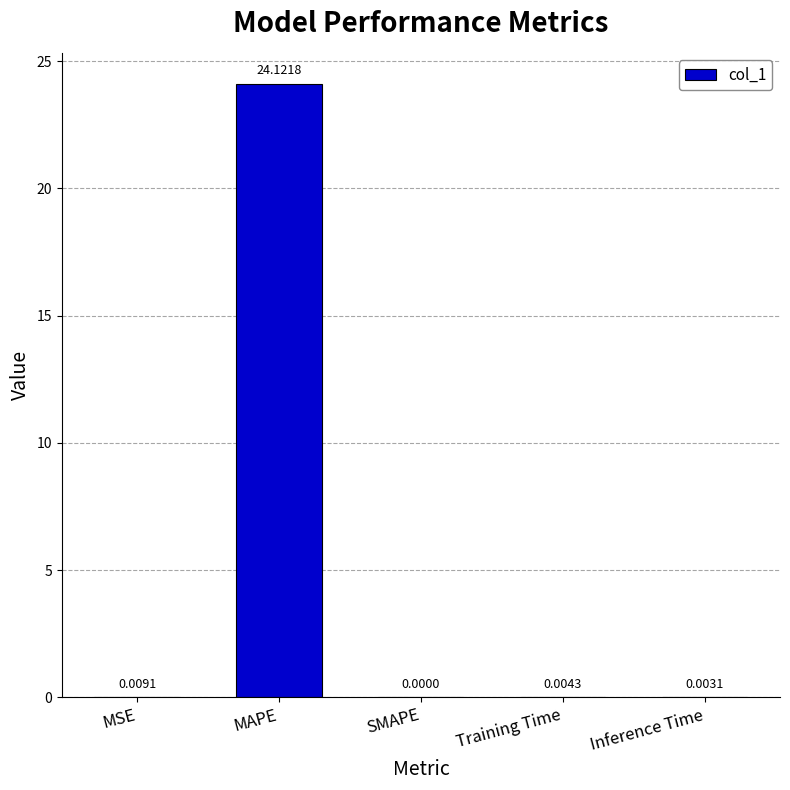

What is the maximum value shown in the chart?

24.1